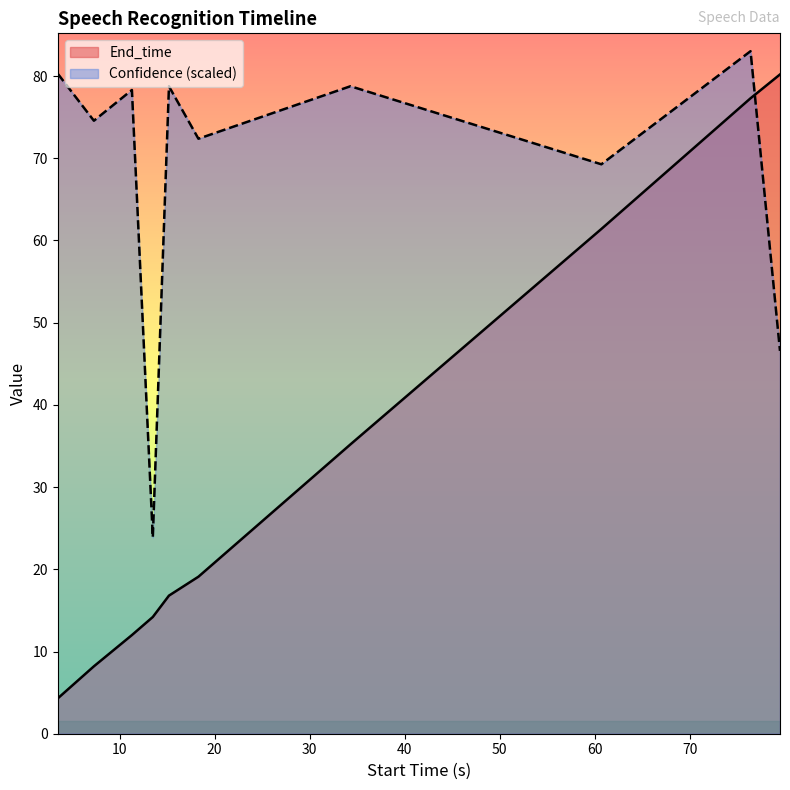

Reading left to right, list all the values displayed in this chart.

End_time: 3.5=4.3	7.3=8.2	11.3=12.0	13.5=14.2	15.2=16.8	18.3=19.1	34.3=35.2	60.7=61.4	76.4=77.3	79.5=80.2
Confidence: 3.5=80.3	7.3=74.6	11.3=78.3	13.5=23.9	15.2=78.7	18.3=72.4	34.3=78.8	60.7=69.3	76.4=83.0	79.5=46.6